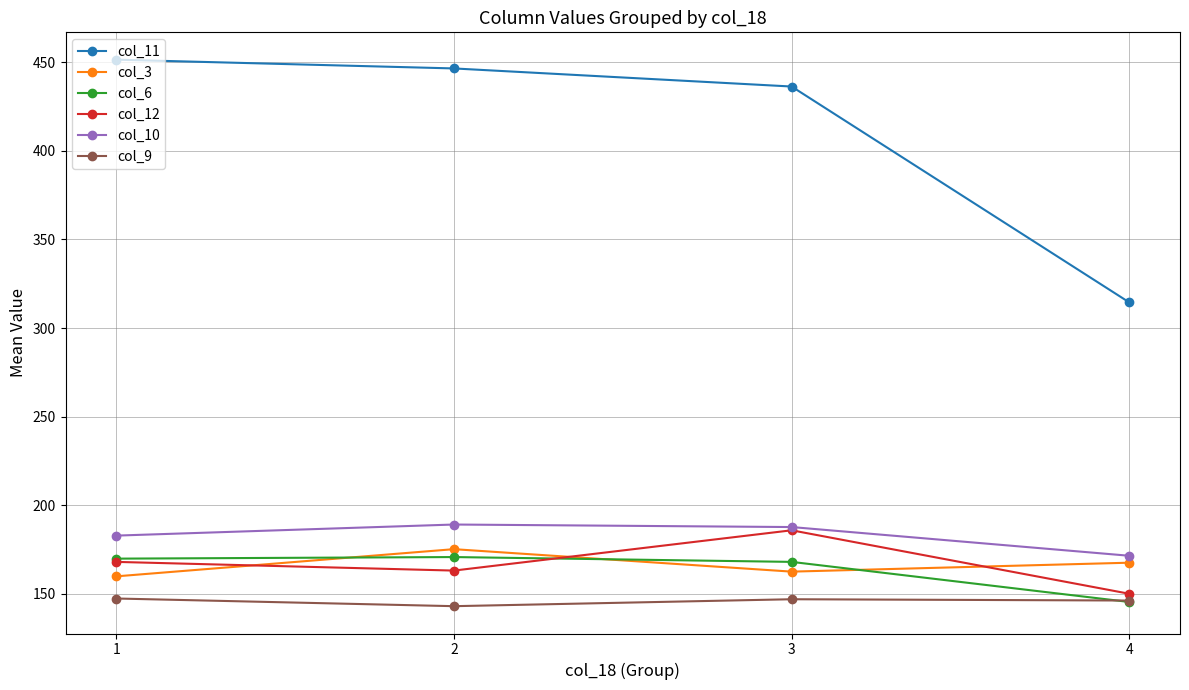

In col_9, how many points are lower than both neighbors (excluding endpoints)?

1